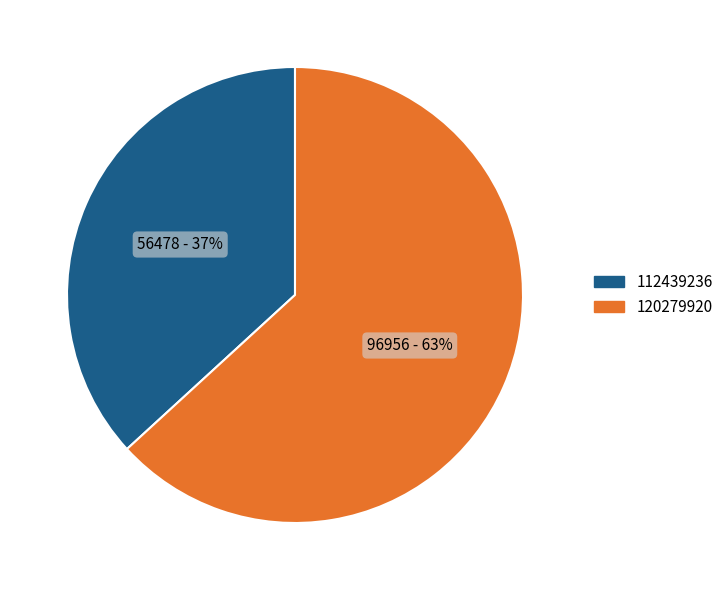

What percentage is the 112439236 slice, to the nearest percent?

37%